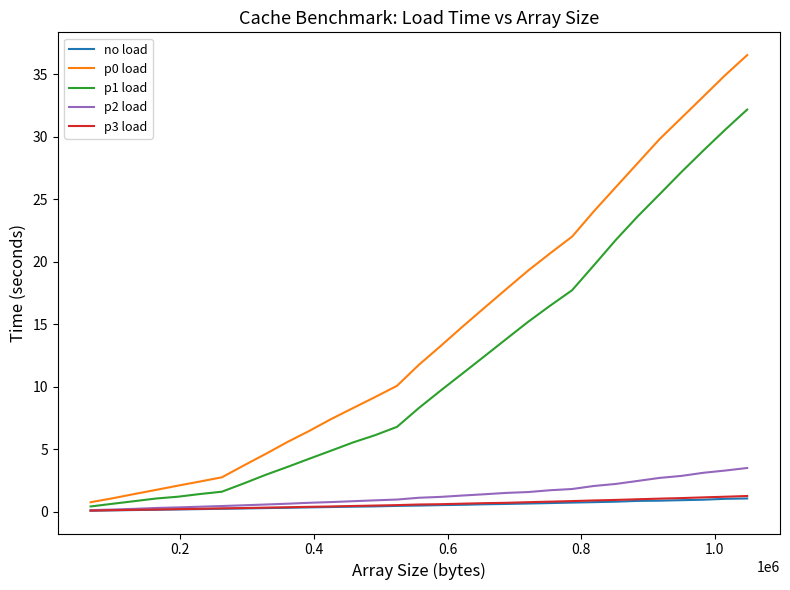

Which series has the largest total across all categories?

p0 load